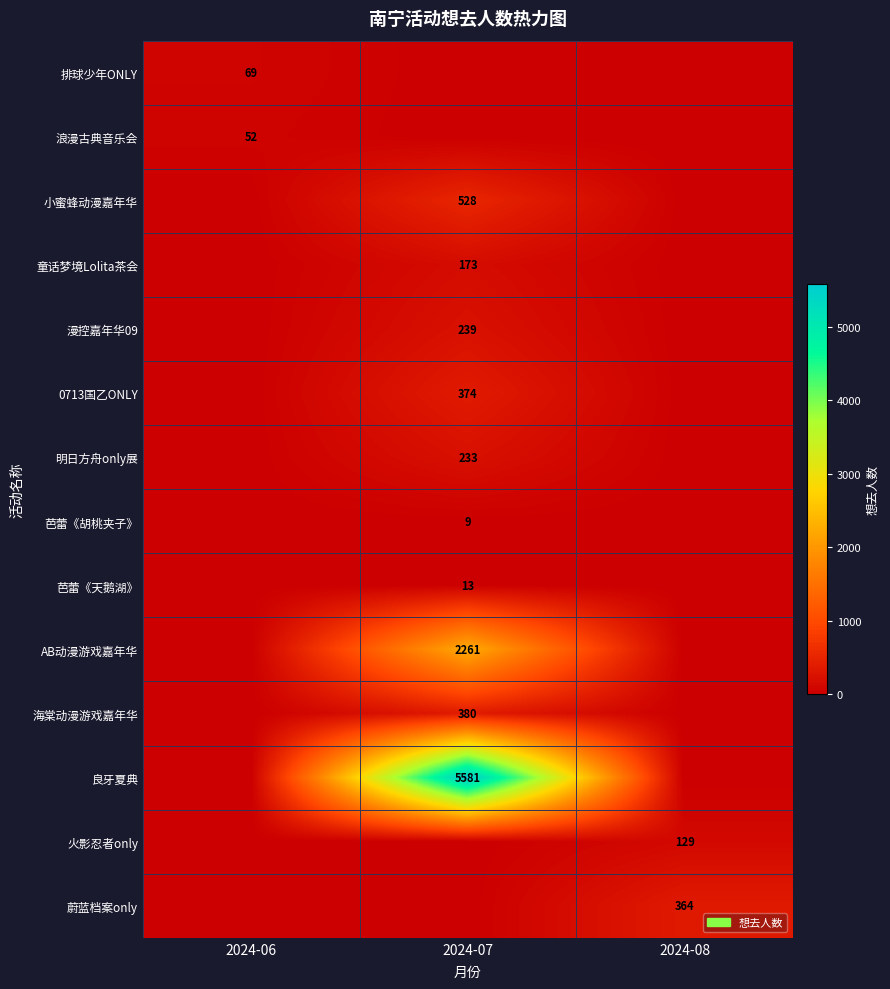

True or false: 火影忍者only has a value of 129 at 2024-08.

True